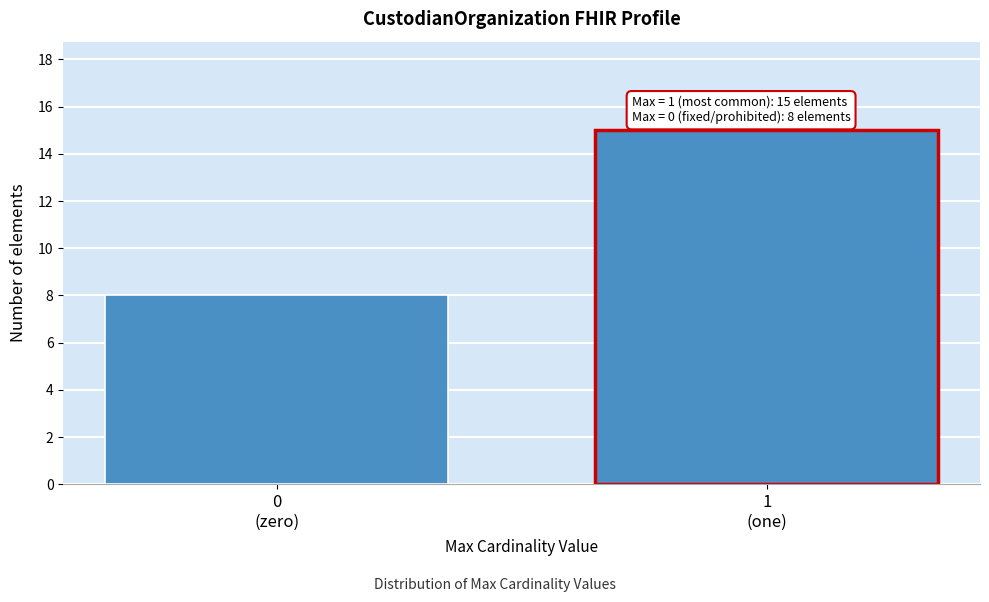

Reading left to right, what are all the values shown in this chart?

8	15